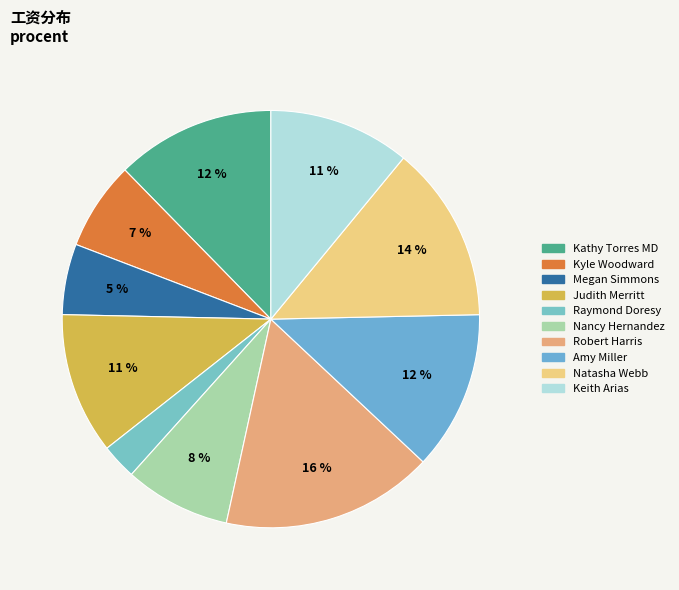

To the nearest percent, what percentage of the pie is Kyle Woodward?

7%